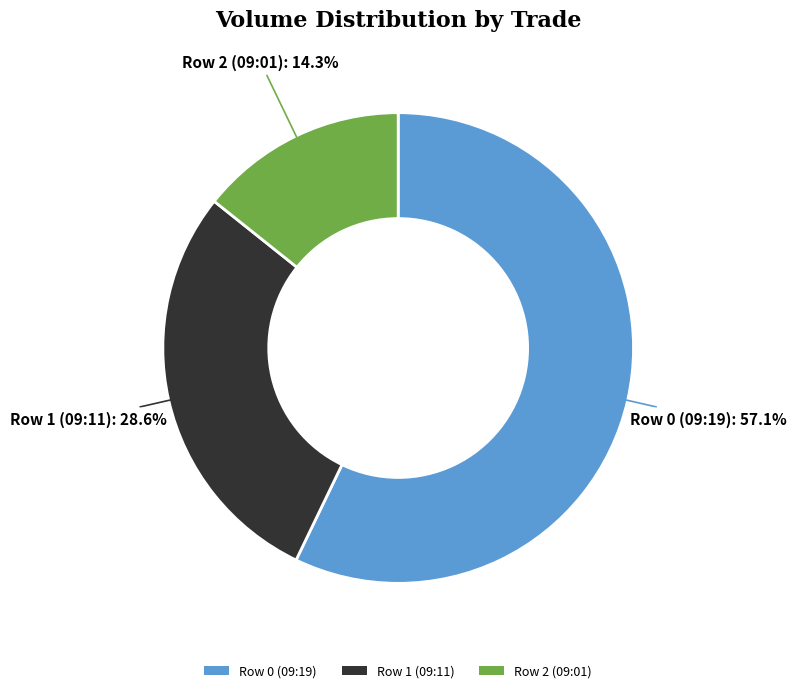

Is there any slice that represents more than half of the pie?

Yes